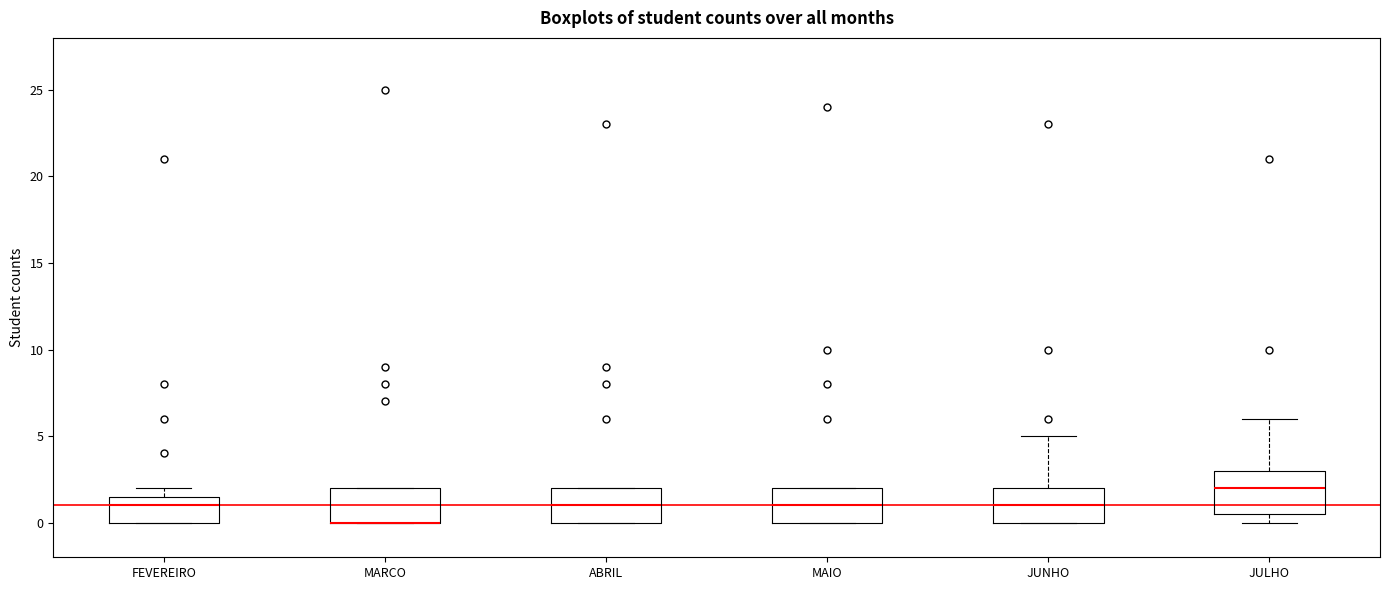

Reading left to right, transcribe this box plot: for each box, give where its median line is, the range the box spans, and where its two whiskers end, as read against the y-axis. The values are not printed on the chart, so give them approximately, as read against the axis.

FEVEREIRO: median 1.0, box 0.0 to 1.5, whiskers 0.0 to 2.0
MARCO: median 0.0 (drawn on the box's lower edge), box 0.0 to 2.0, whiskers 0.0 to 2.0
ABRIL: median 1.0, box 0.0 to 2.0, whiskers 0.0 to 2.0
MAIO: median 1.0, box 0.0 to 2.0, whiskers 0.0 to 2.0
JUNHO: median 1.0, box 0.0 to 2.0, whiskers 0.0 to 5.0
JULHO: median 2.0, box 0.5 to 3.0, whiskers 0.0 to 6.0